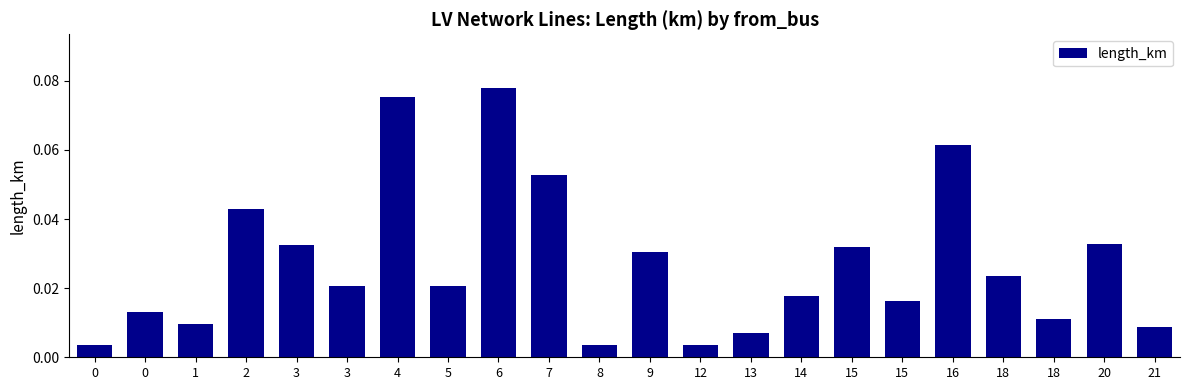

Rank the categories by value from lowest to highest.

0, 12, 8, 13, 21, 1, 18, 0, 15, 14, 3, 5, 18, 9, 15, 3, 20, 2, 7, 16, 4, 6